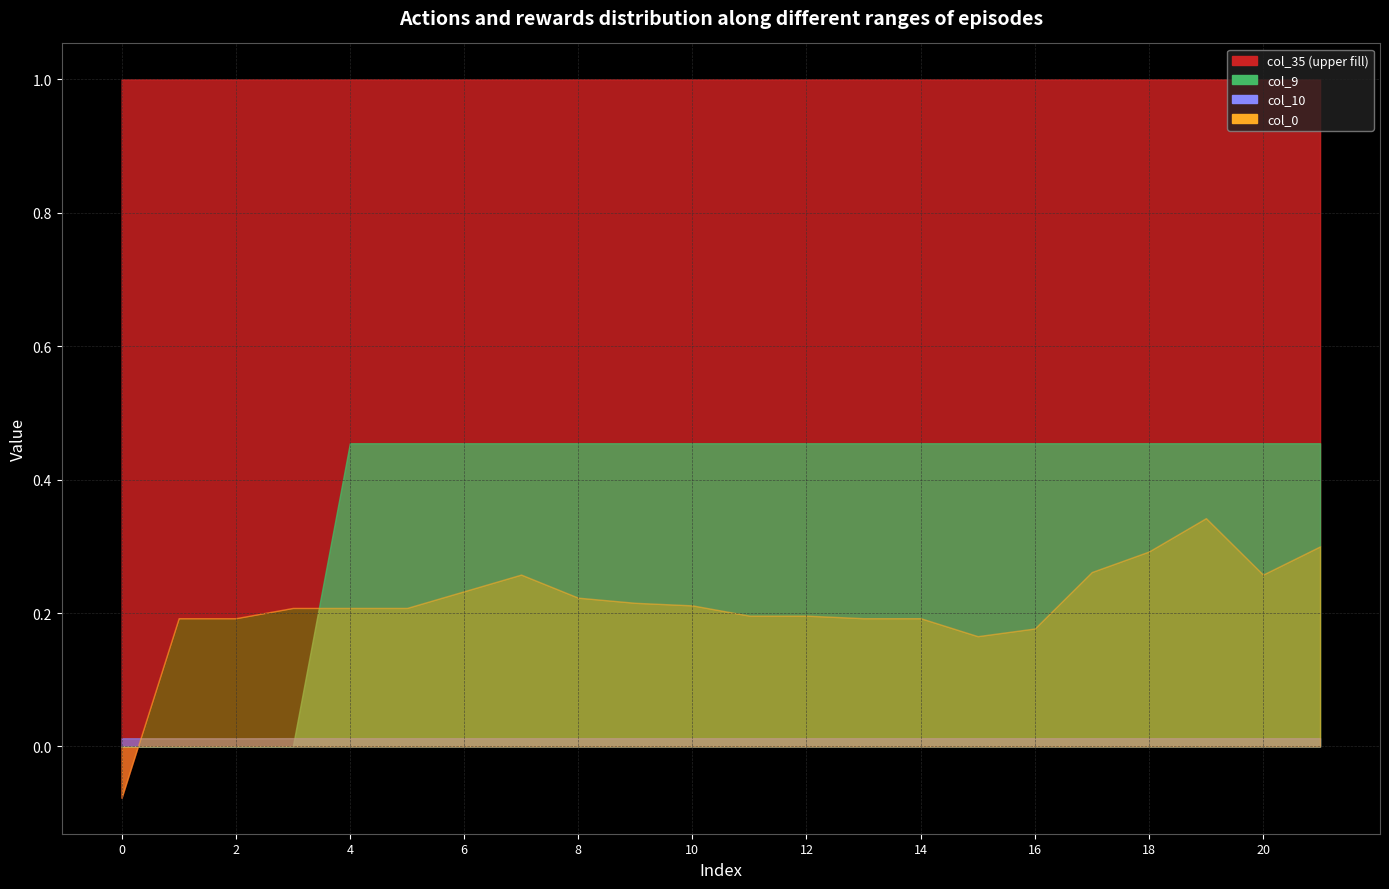

True or false: col_10 has a value of 0.0 at 3.

True